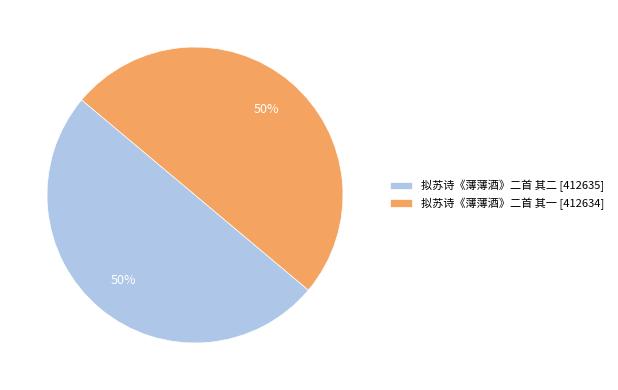

Combined, do 拟苏诗《薄薄酒》二首 其二 [412635] and 拟苏诗《薄薄酒》二首 其一 [412634] account for over 50%?

Yes